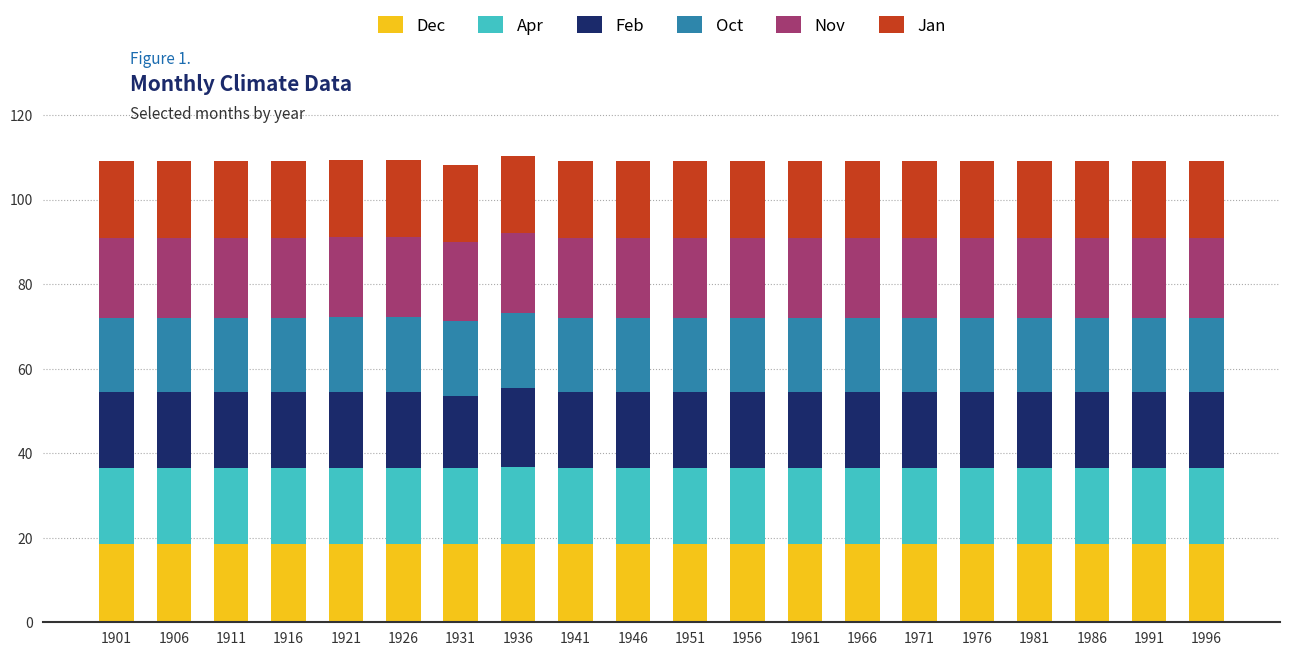

What is the total value across all series at 1981?

109.0